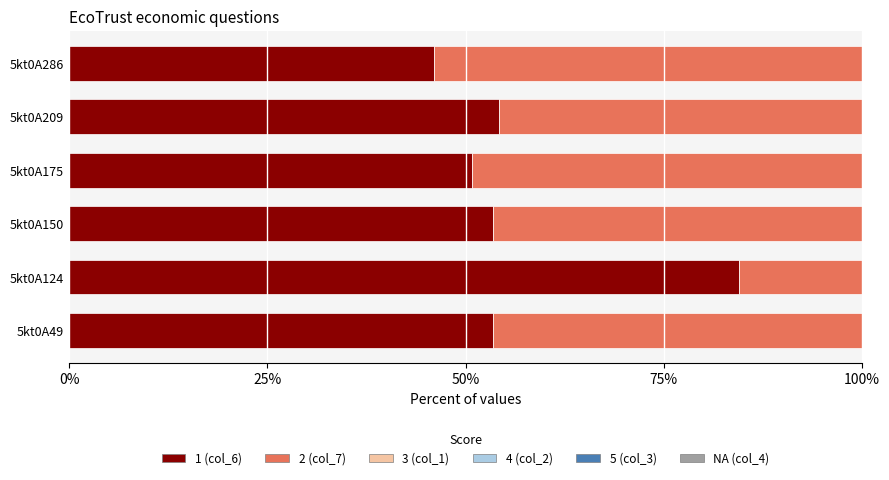

What is the total value across all series at 5kt0A49?

100.0